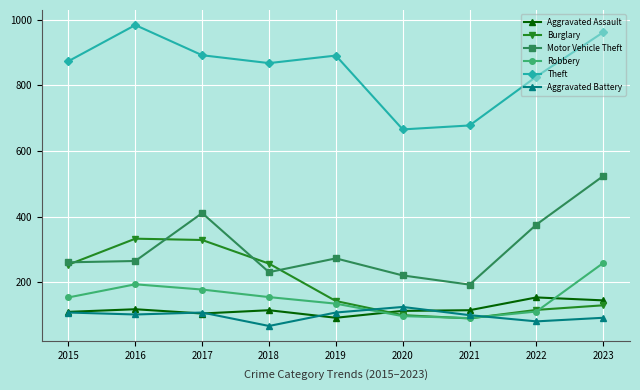

Is it true that Motor Vehicle Theft equals 221 at 2020?

True